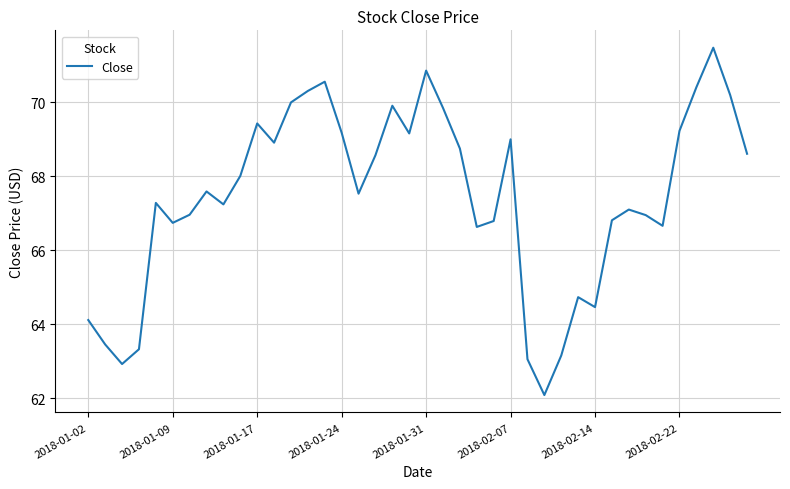

How many lines are shown in the chart?

1